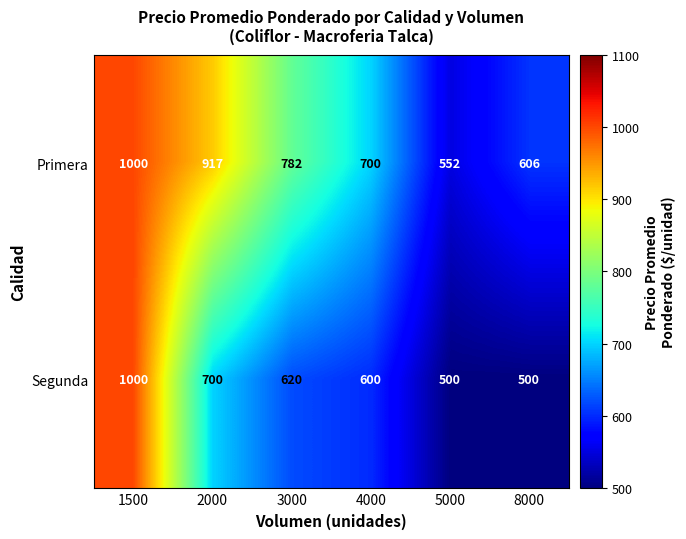

Which category has the highest value in the Segunda series?

1500